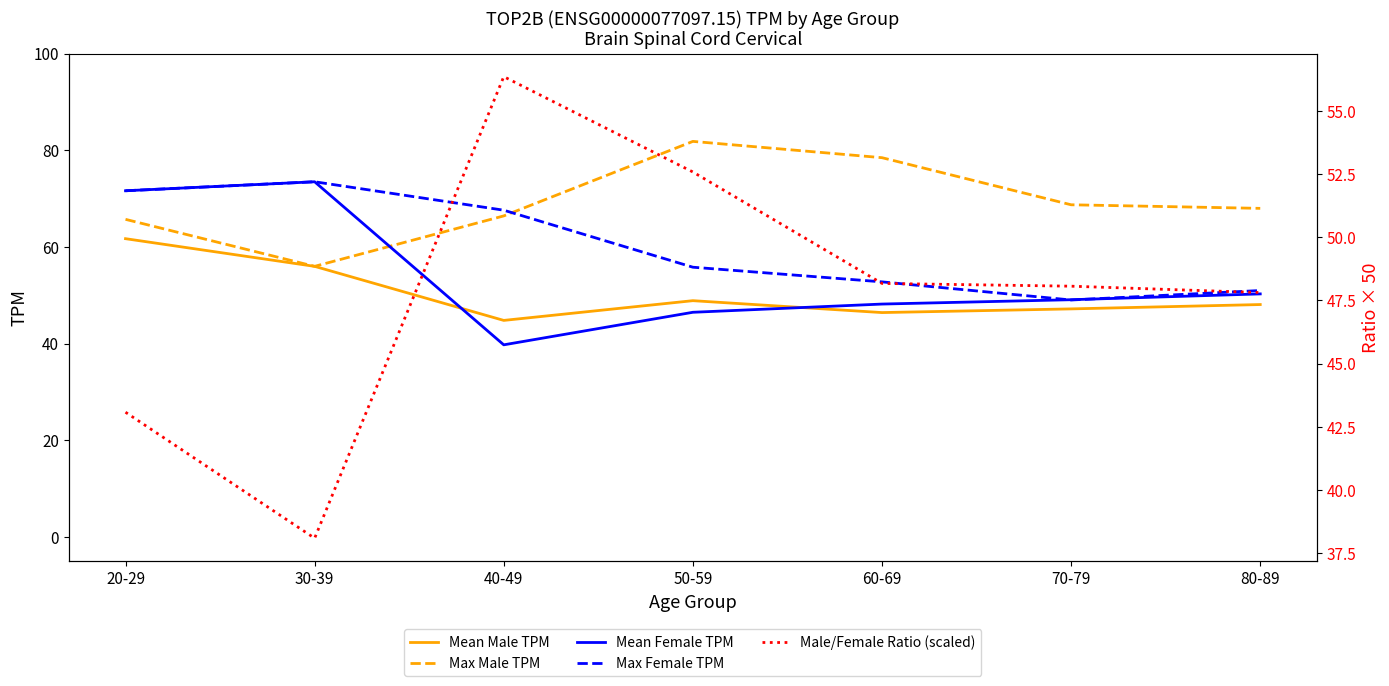

How many intersections are there between Max Female TPM and Mean Female TPM?

2